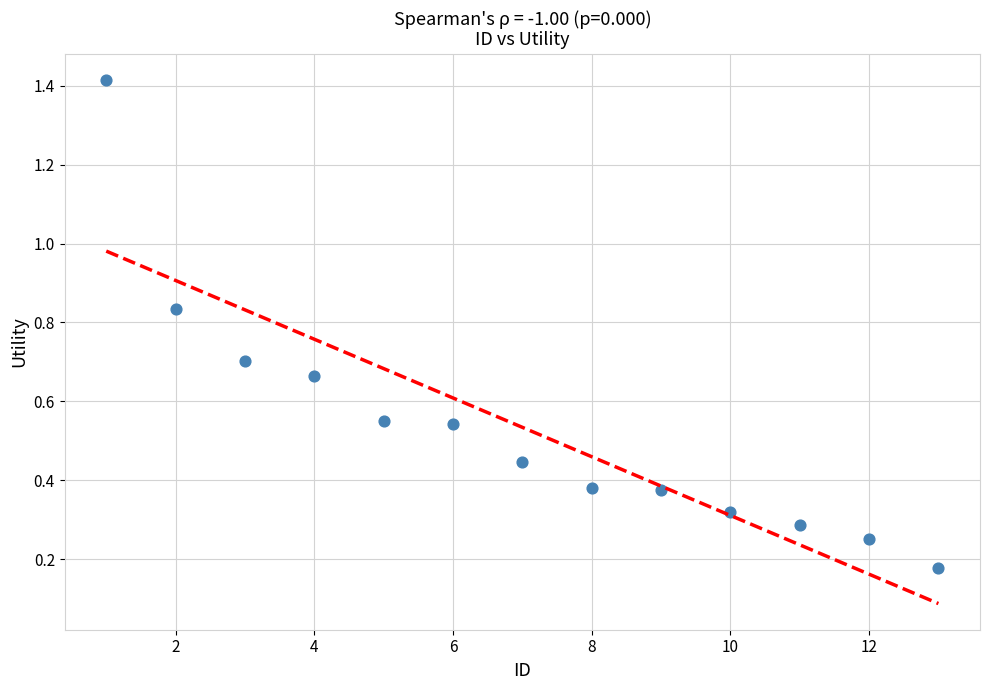

What is the range of X values (max minus min)?

12.0